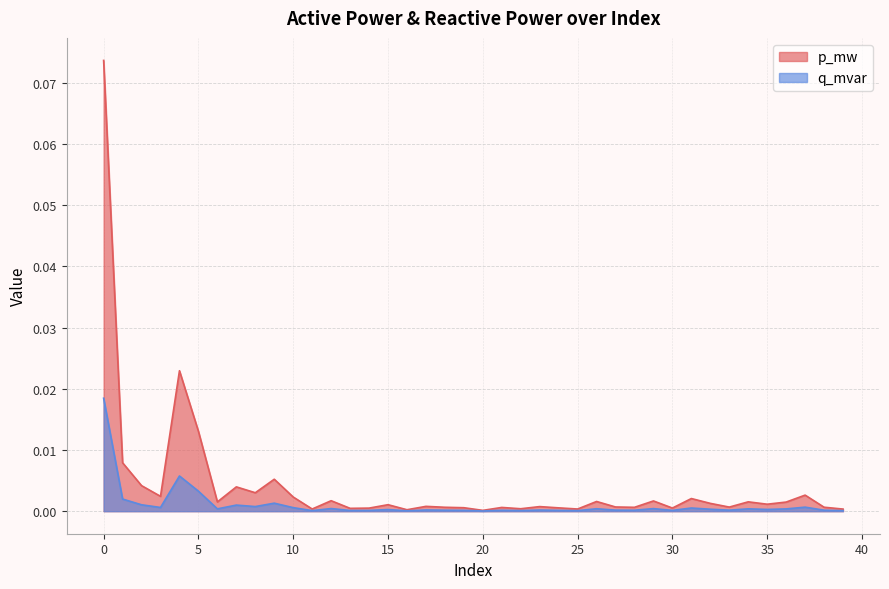

True or false: p_mw and q_mvar intersect in this chart.

False